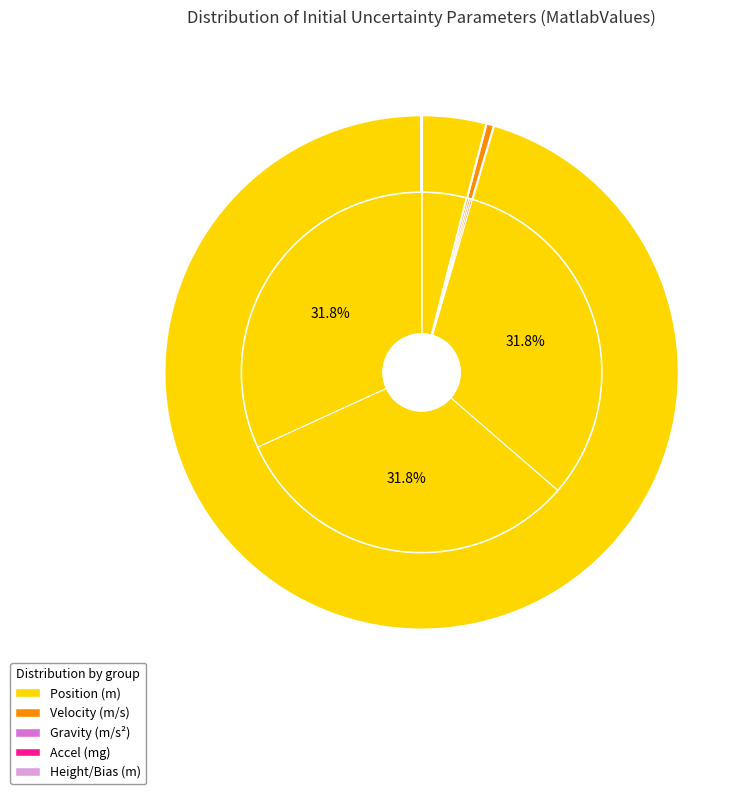

Does any single category account for the majority?

No